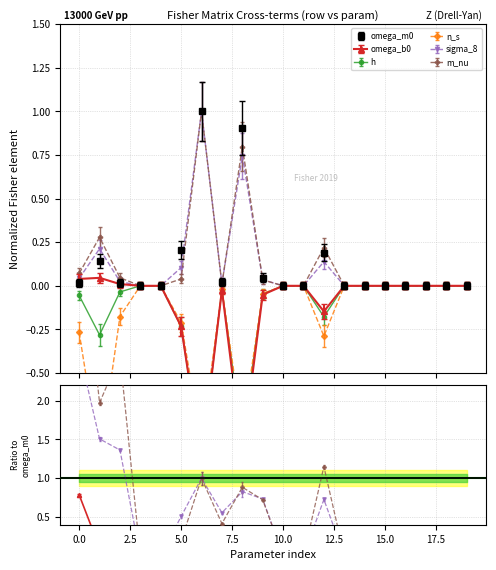

What is the smallest value displayed?

-1.0